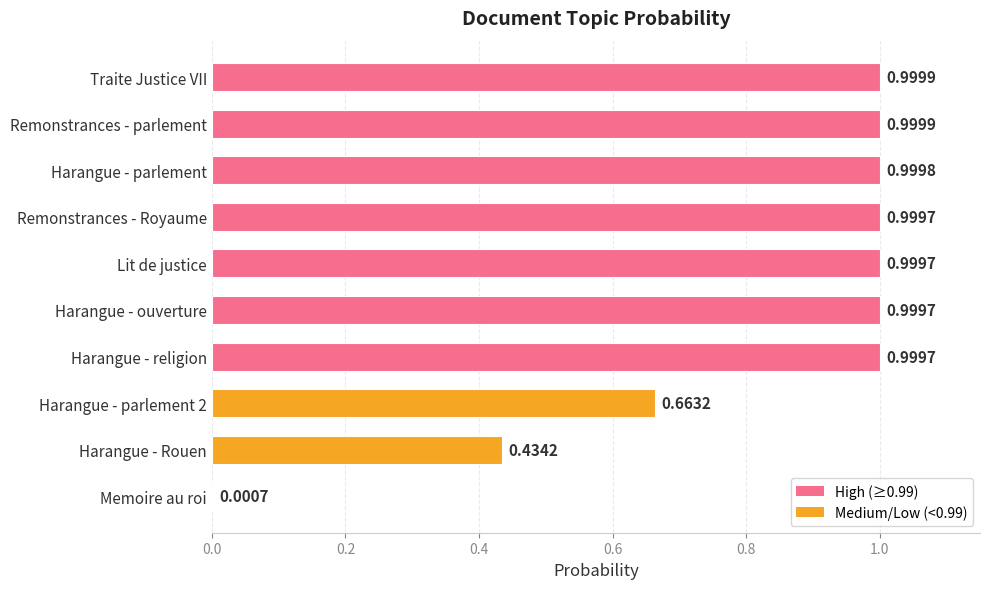

What is the sum of the values at Remonstrances - parlement and Harangue - religion?

2.0